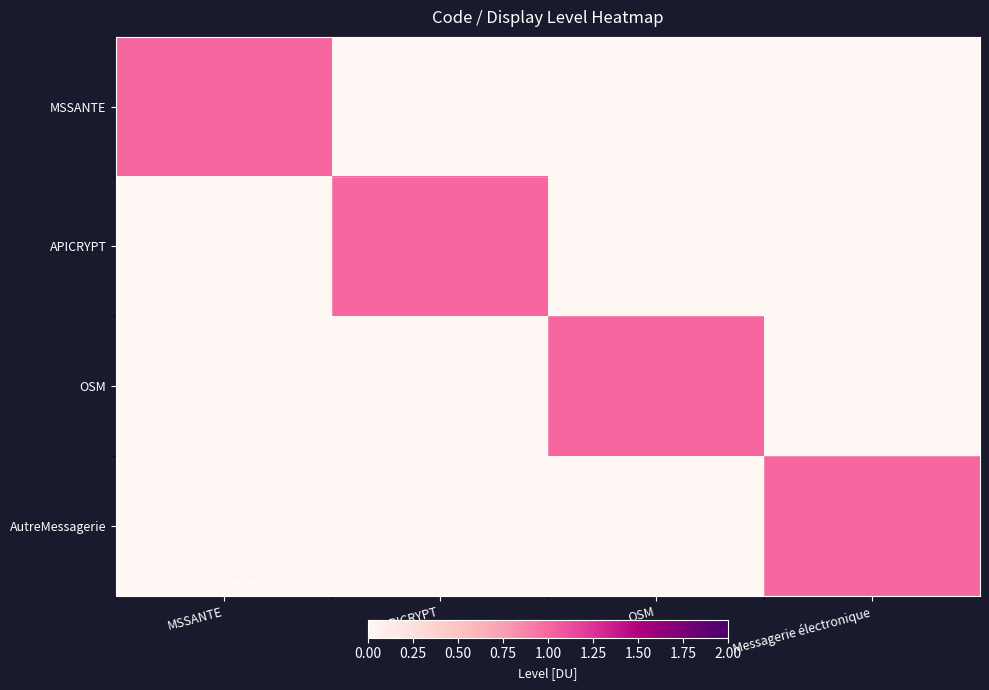

At OSM, list the series in order from largest to smallest.

OSM, MSSANTE, APICRYPT, AutreMessagerie